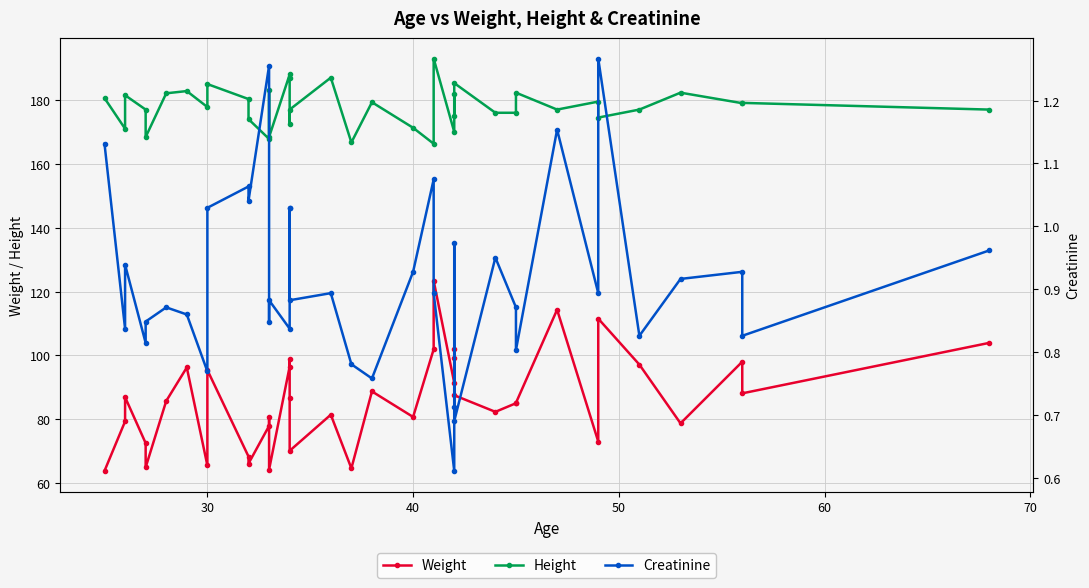

What is the value of the Weight point at the 8th from the left?

65.5